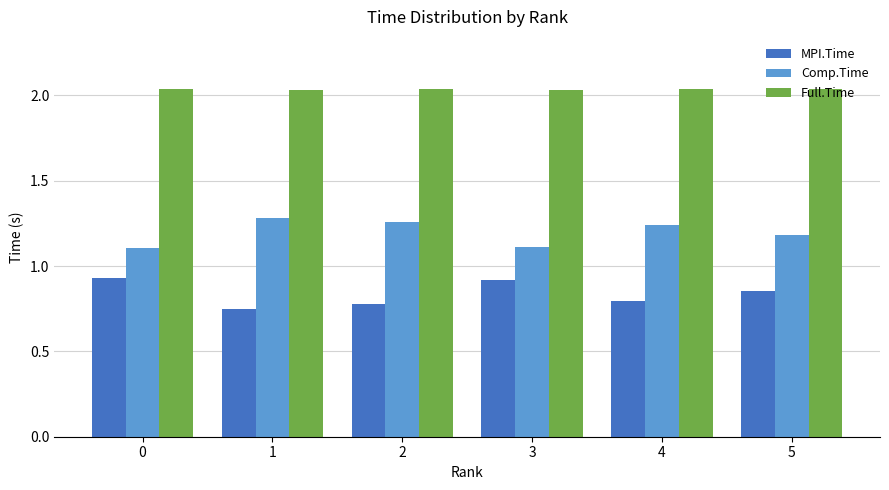

Count the number of data series in this chart.

3